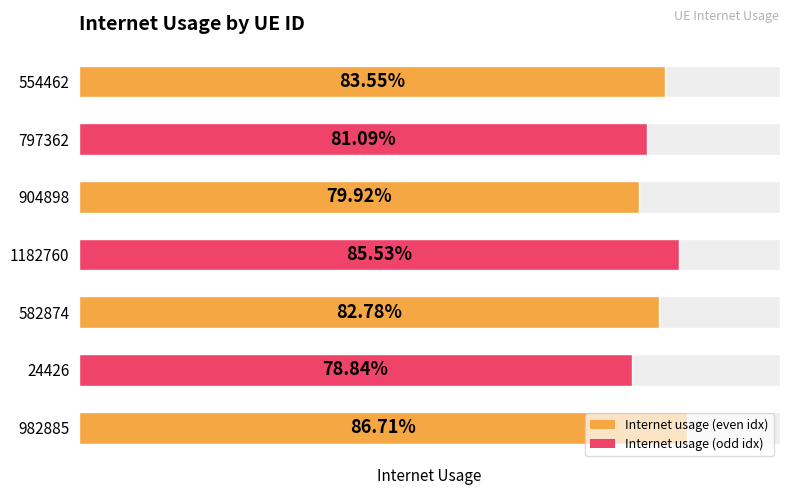

The value at 904898 is 1.1. True or false?

False